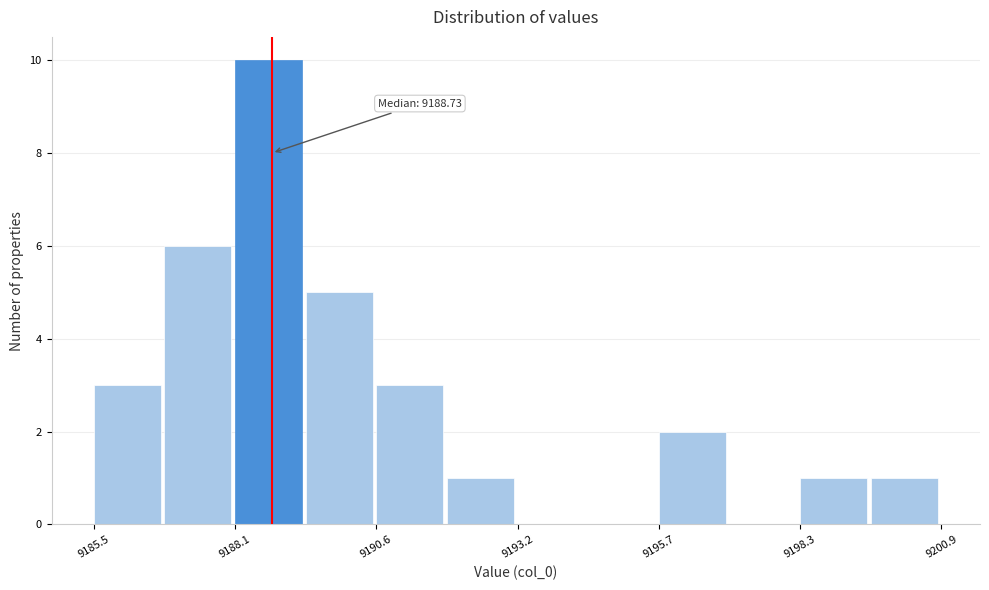

Read against the x-axis, roughly where is the centre of the tallest bar?

9188.5